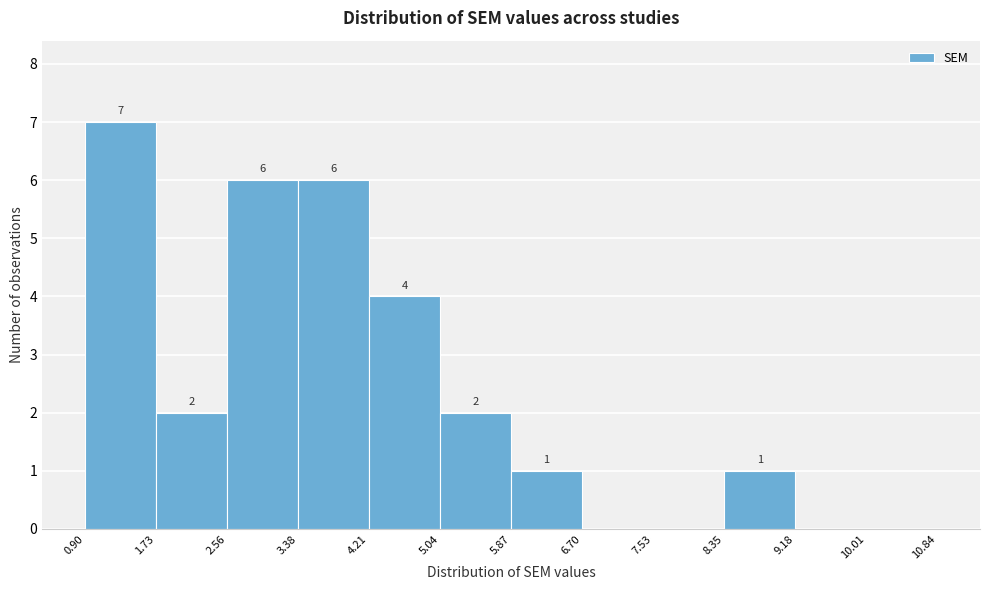

Over which range of the x-axis is the bar tallest?

0.90 to 1.73